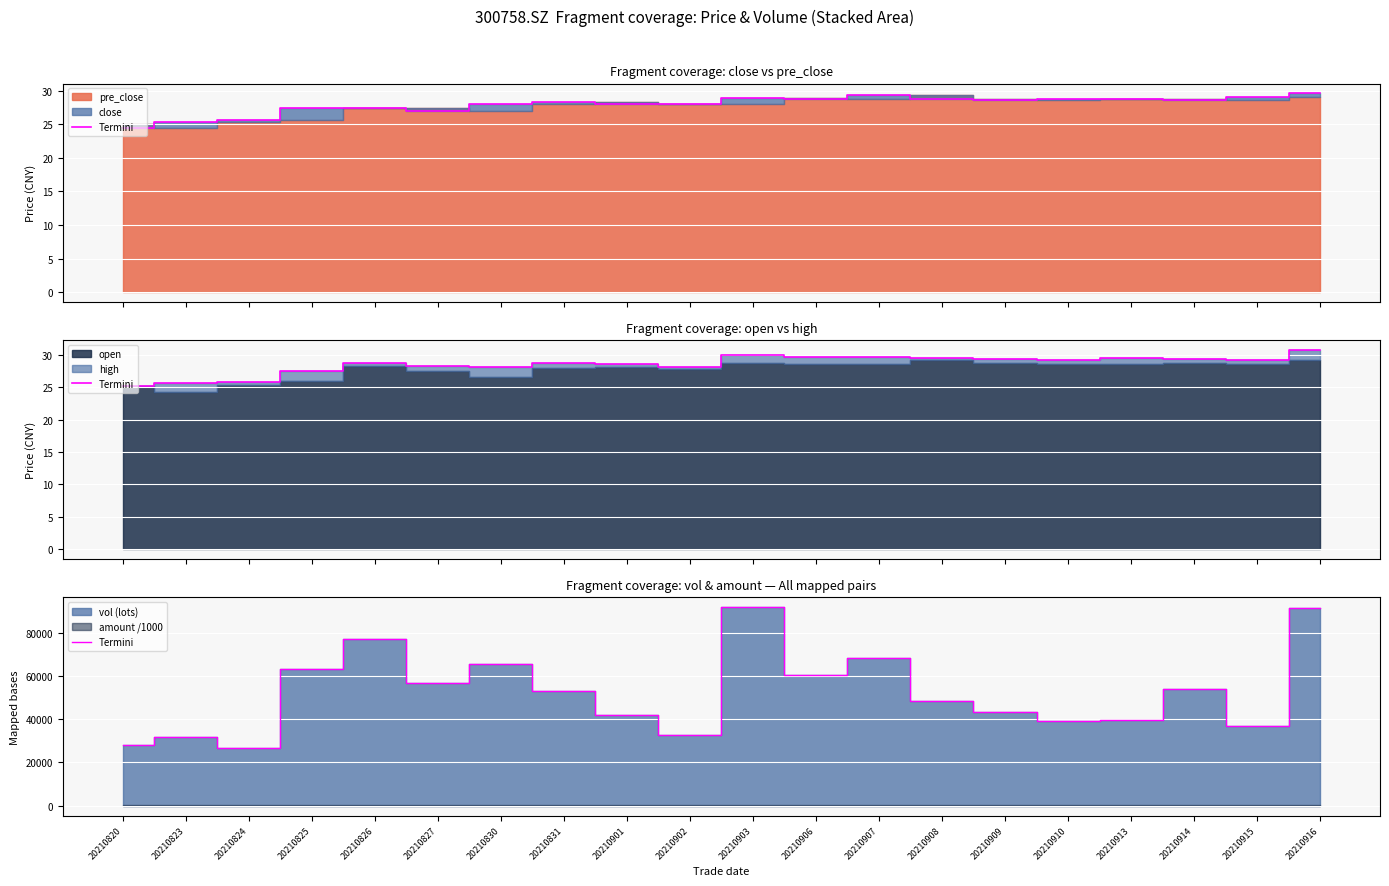

How many values are below 53217?

10